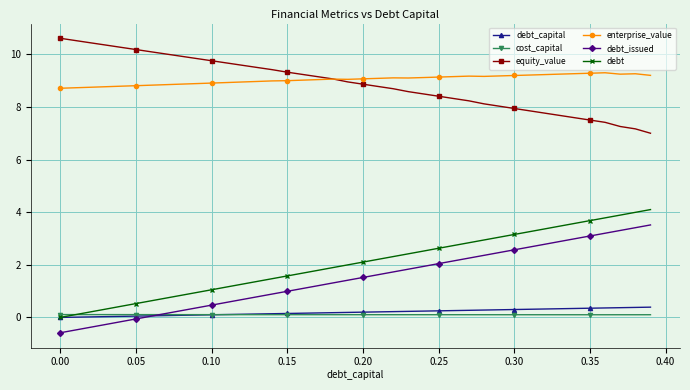

True or false: enterprise_value and debt_capital intersect in this chart.

False